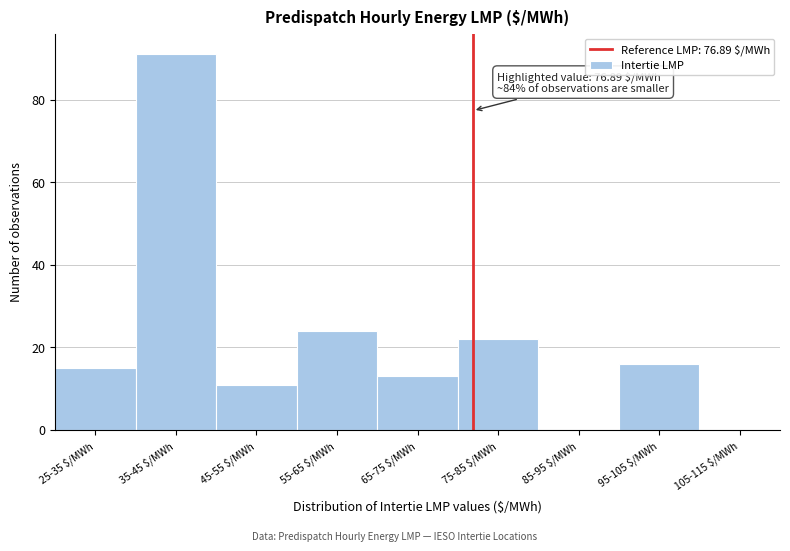

At which label is the value closest to 45?

55-65 $/MWh